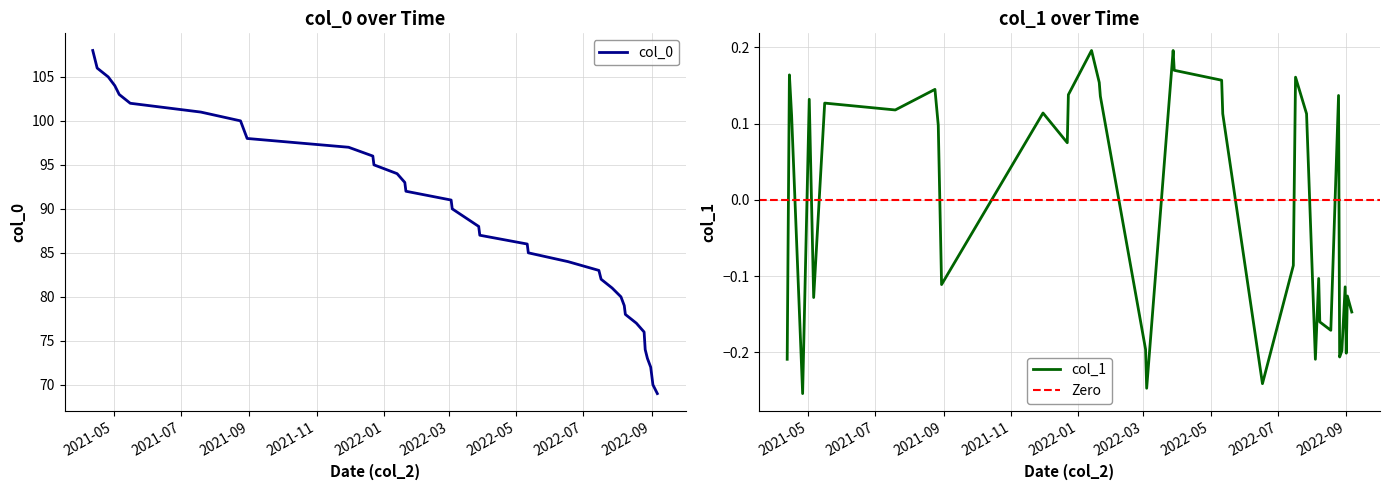

True or false: col_1 and col_0 intersect in this chart.

False